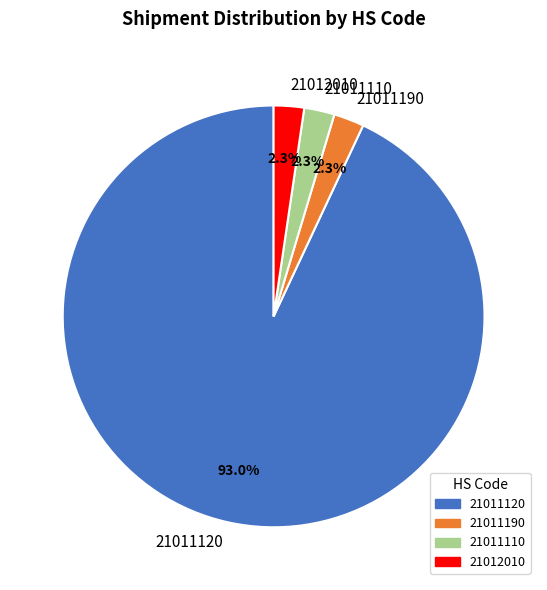

To the nearest percent, what percentage of the pie is 21012010?

2%